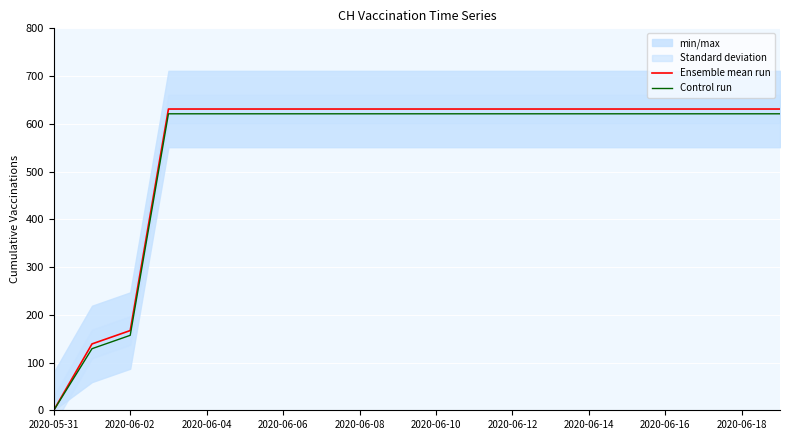

Reading left to right, transcribe all the data shown in this chart.

Ensemble mean run: 0	139	167	631	631	631	631	631	631	631	631	631	631	631	631	631	631	631	631	631
Control run: 0	129	157	621	621	621	621	621	621	621	621	621	621	621	621	621	621	621	621	621